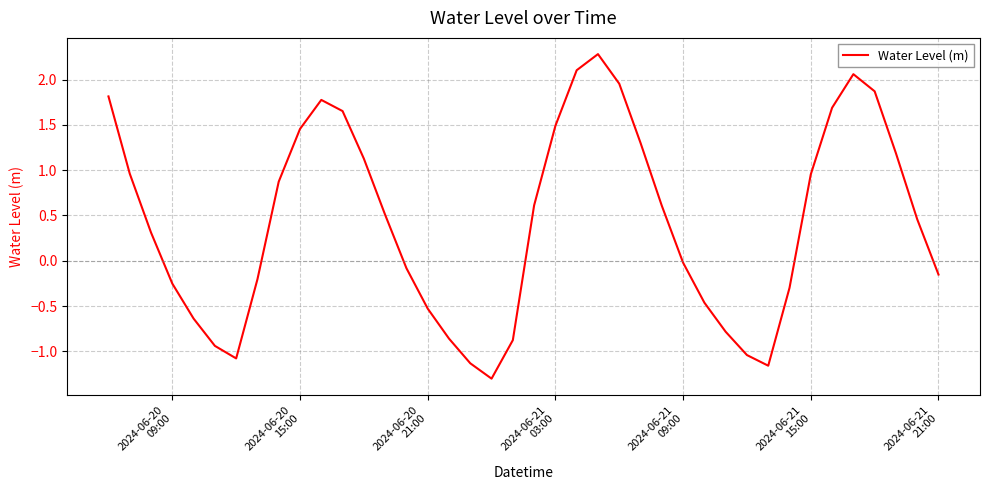

What is the minimum value shown in the chart?

-1.3